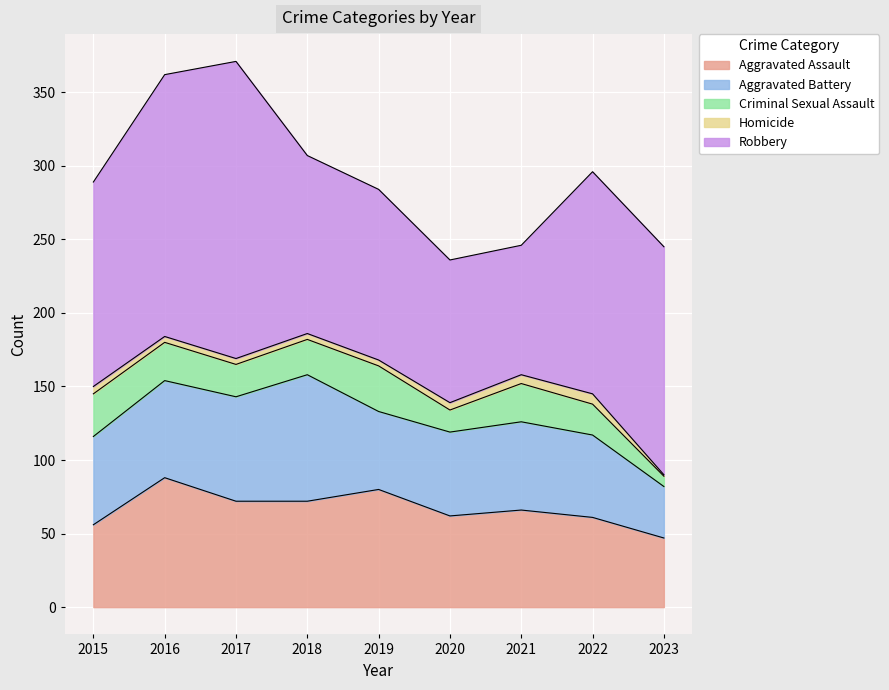

Rank the series by their maximum value, from highest to lowest.

Robbery, Aggravated Assault, Aggravated Battery, Criminal Sexual Assault, Homicide